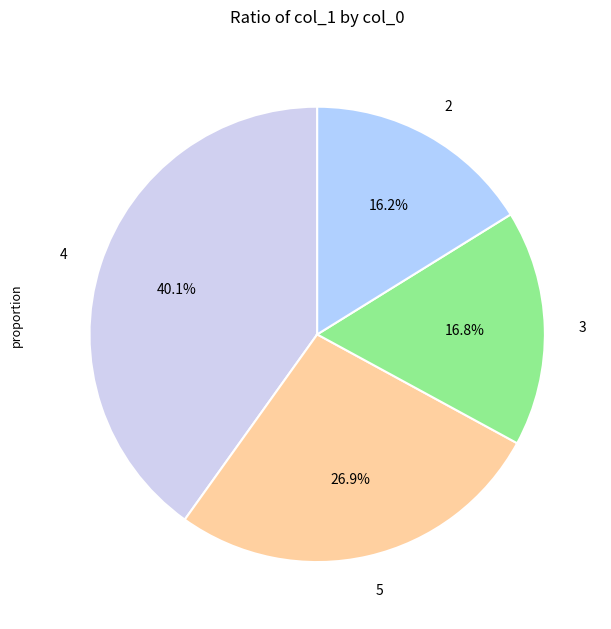

Which has a higher value, 3 or 2?

3